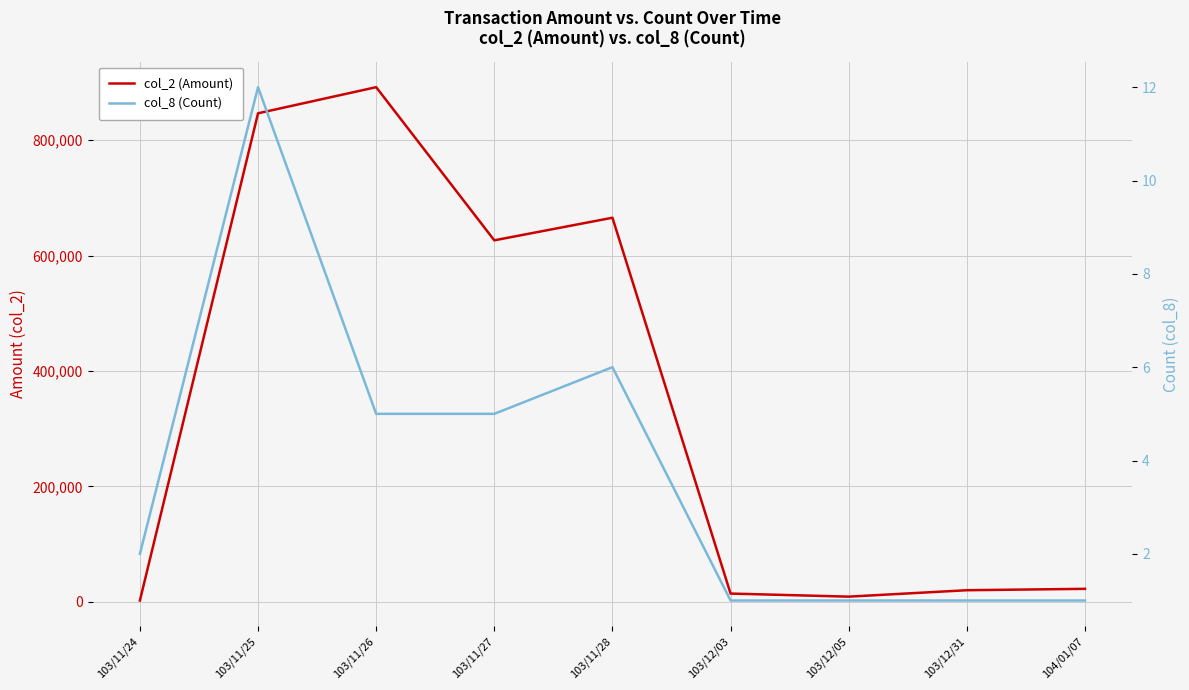

Rank the series by their maximum value, from lowest to highest.

col_8 (Count), col_2 (Amount)